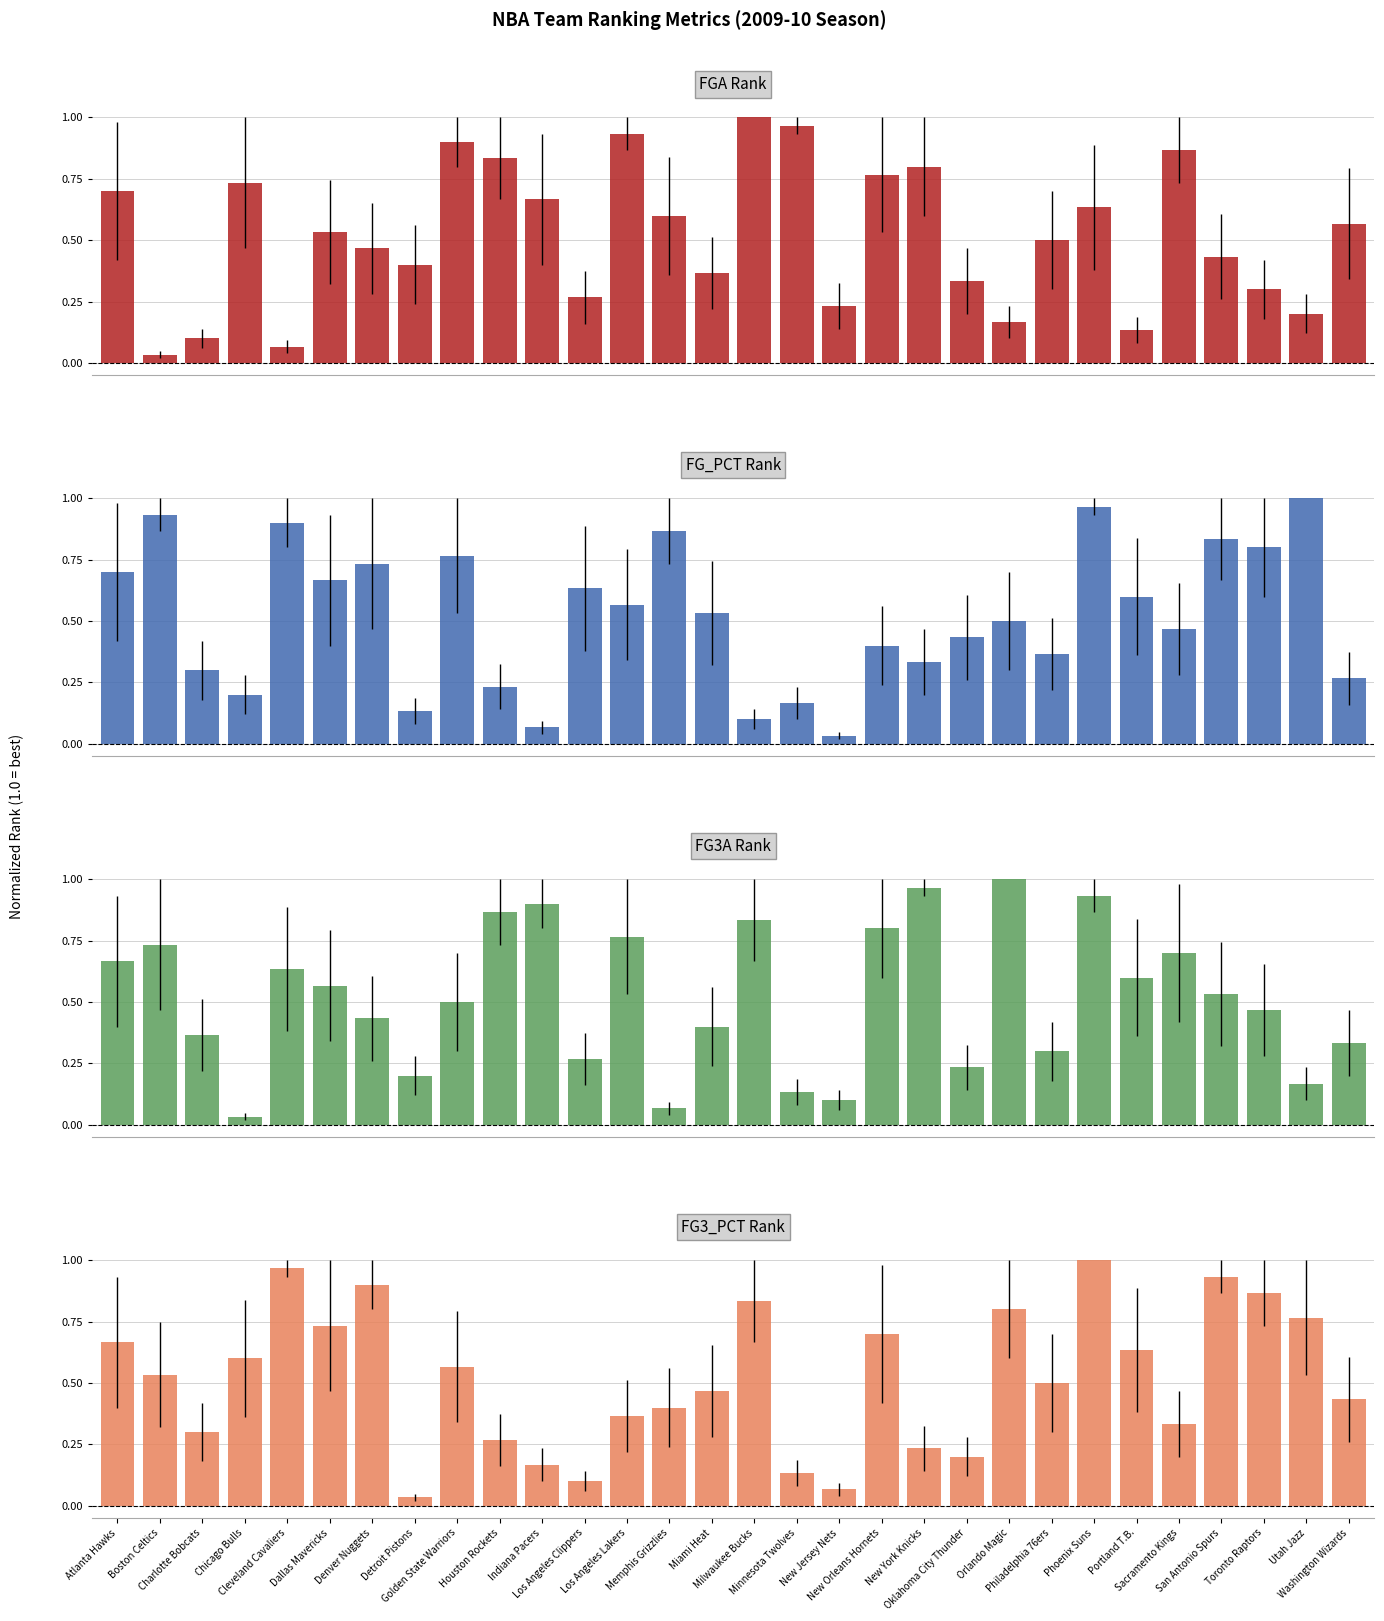

What is the difference between the maximum and second lowest values in the FG3A Rank series?

0.9